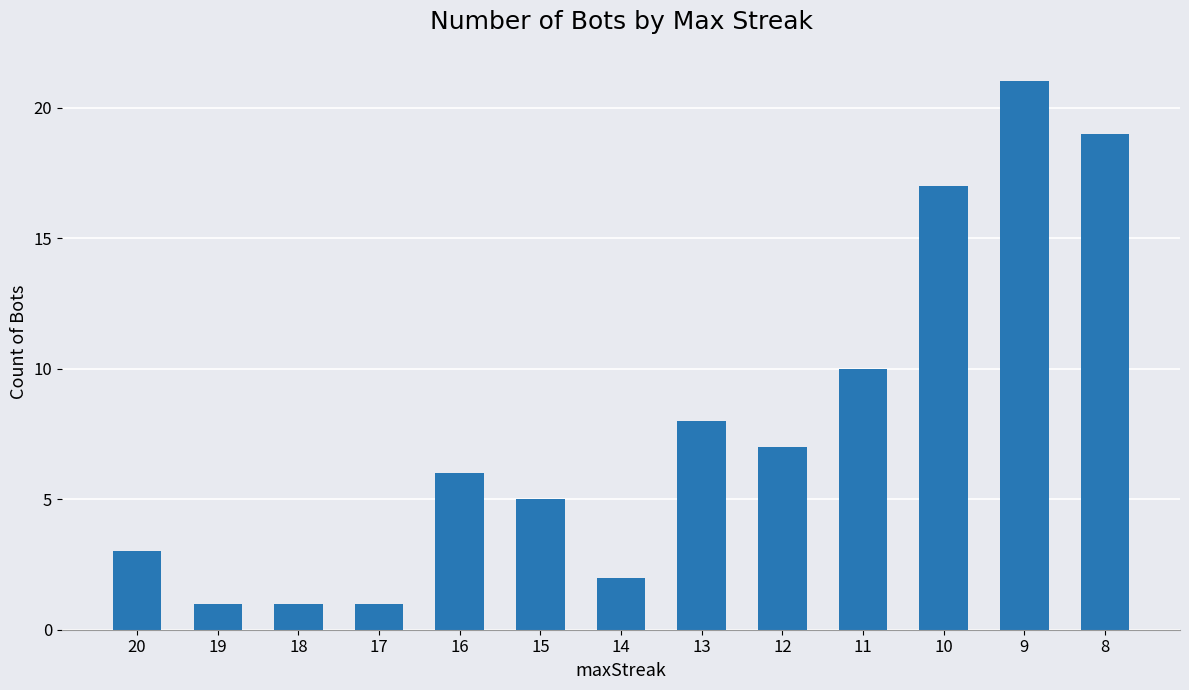

What is the sum of the values at 15 and 14?

7